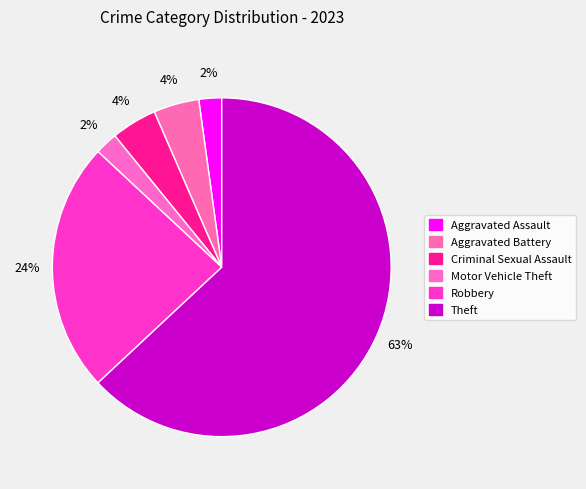

What portion of the pie excludes Aggravated Assault?

97.8%